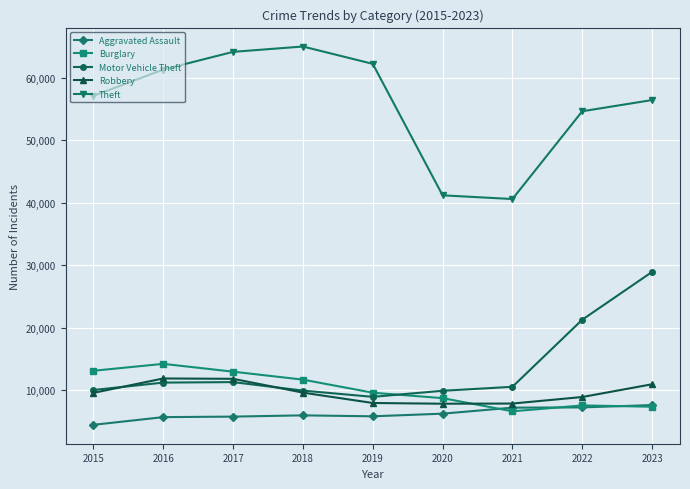

True or false: Burglary and Robbery intersect in this chart.

True